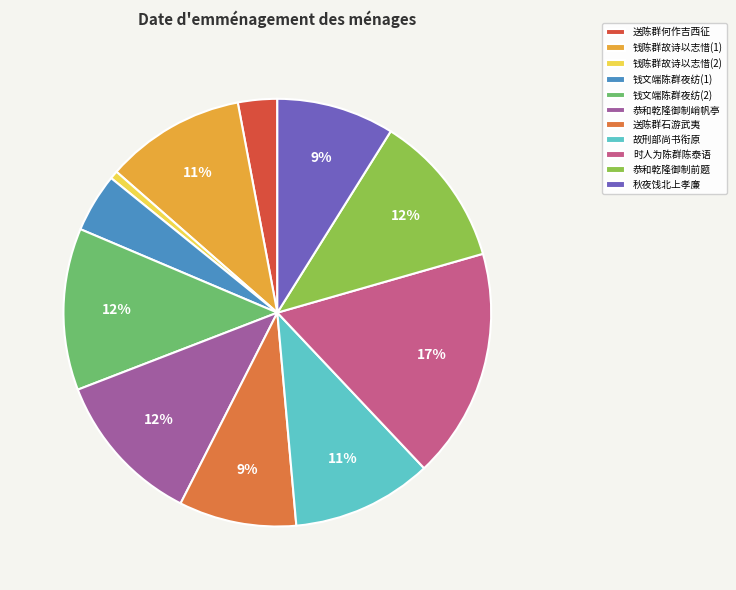

How many segments does this pie chart have?

11